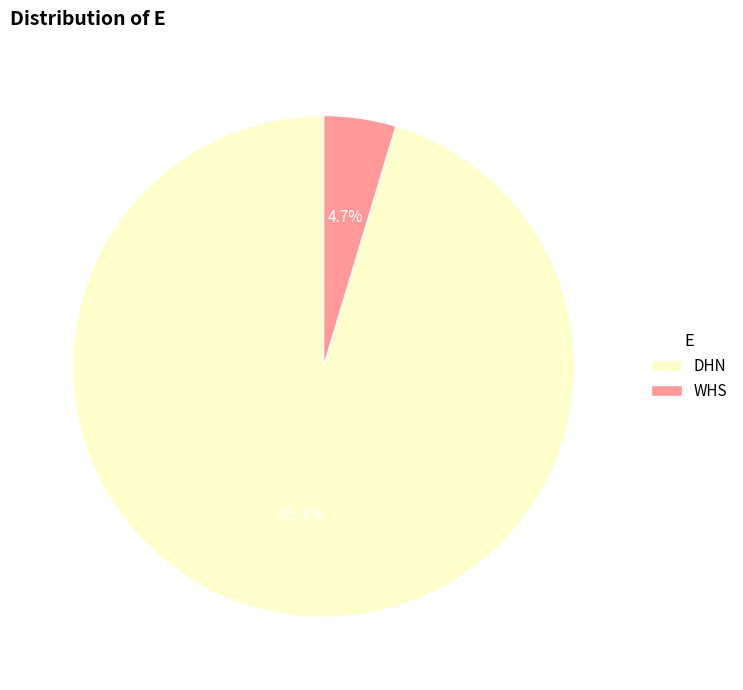

To the nearest percent, what percentage of the pie is DHN?

95%